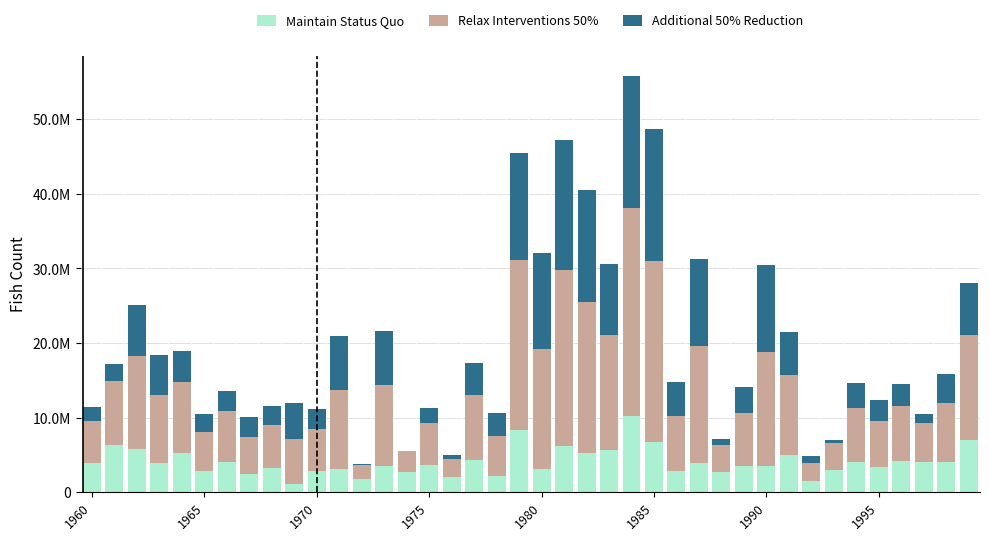

Does the chart contain stacked bars?

Yes